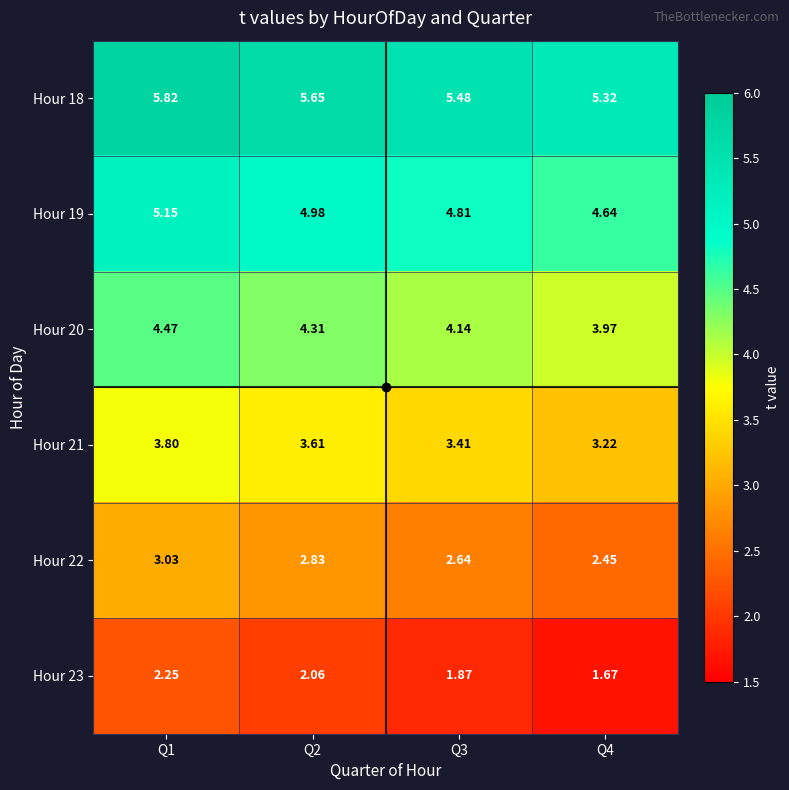

Is the value of Hour 23 at Q2 greater than the value of Hour 19 at Q1?

No